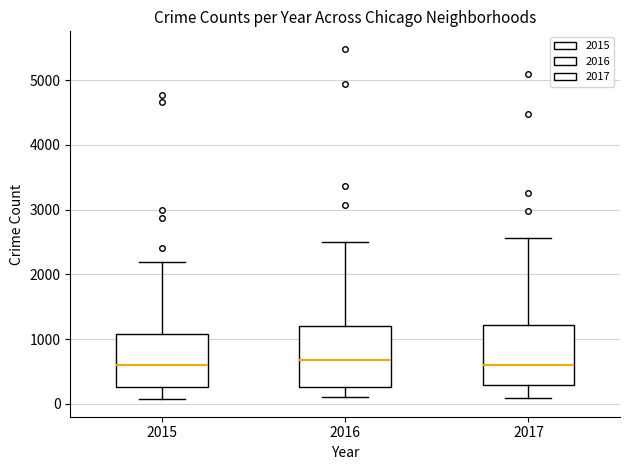

Where does the upper whisker of the box at x = 2016 end on the y-axis? The values are not printed on the chart, so give them approximately, as read against the axis.

2500